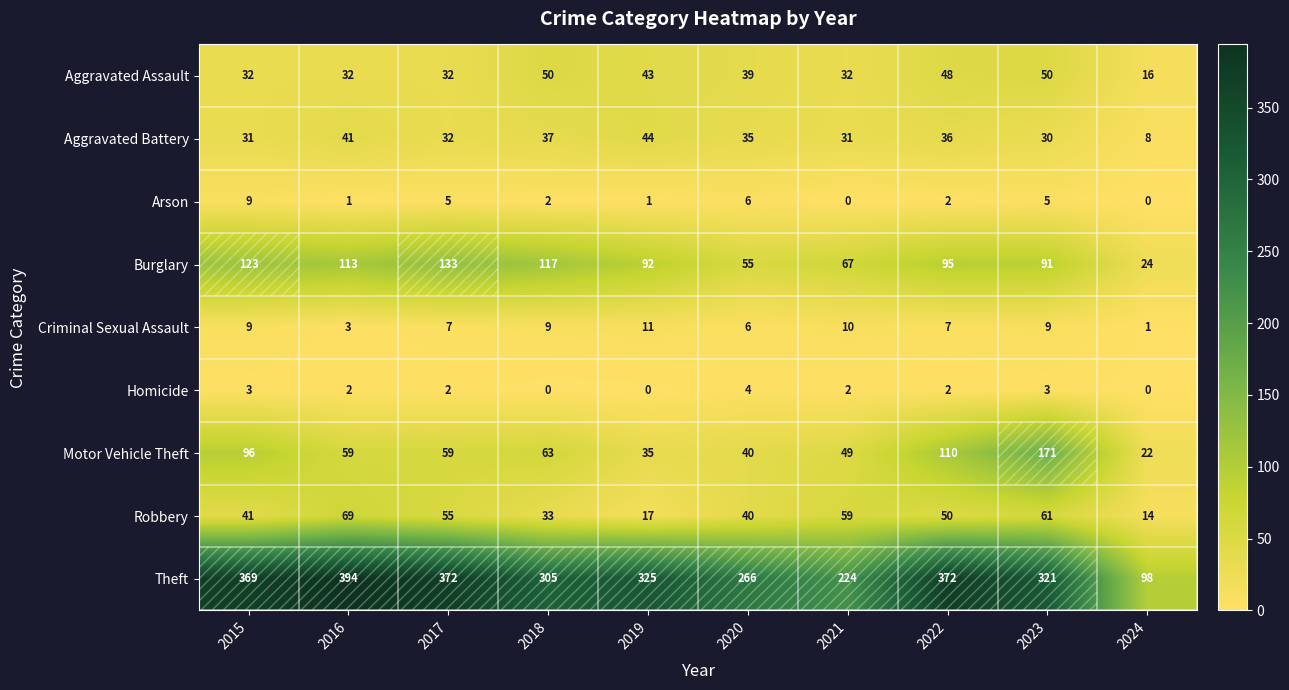

Which series has the largest total across all categories?

Theft